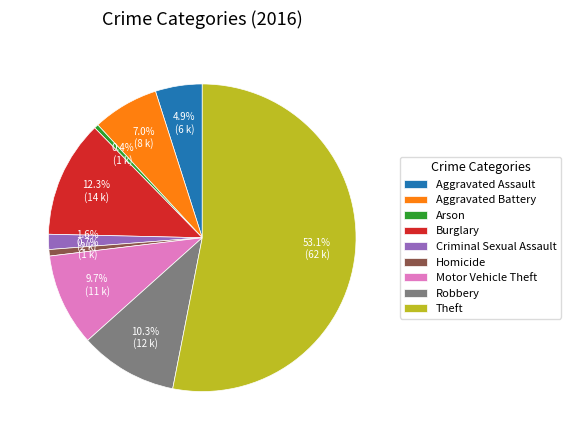

What is the ratio of the value at Arson to the value at Homicide?

0.7